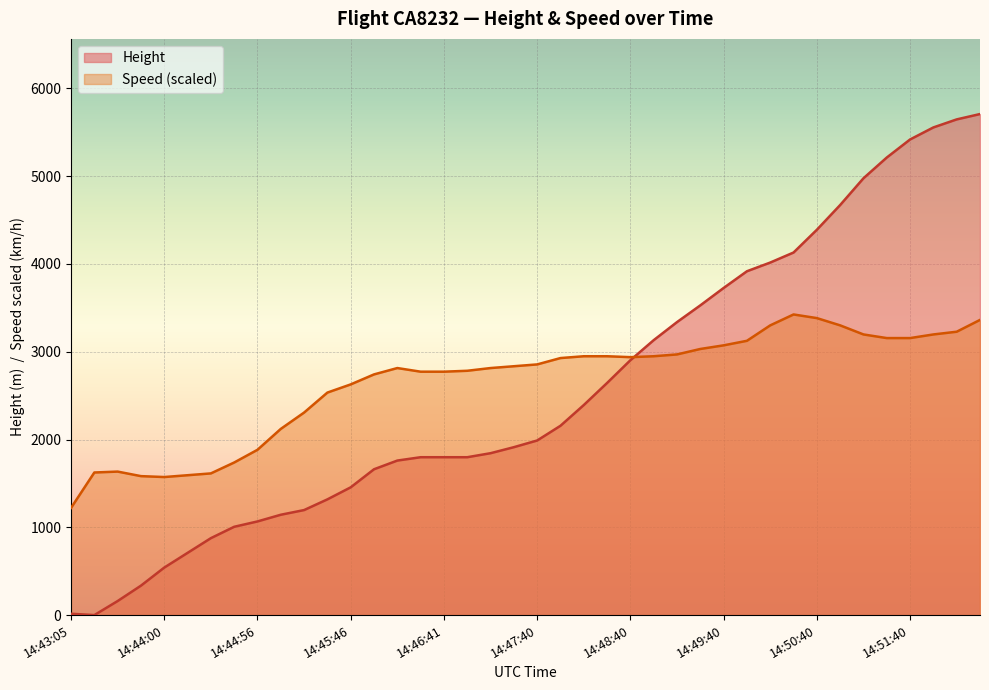

Between 14:49:25 and 14:50:11, which series saw the biggest shift?

Height